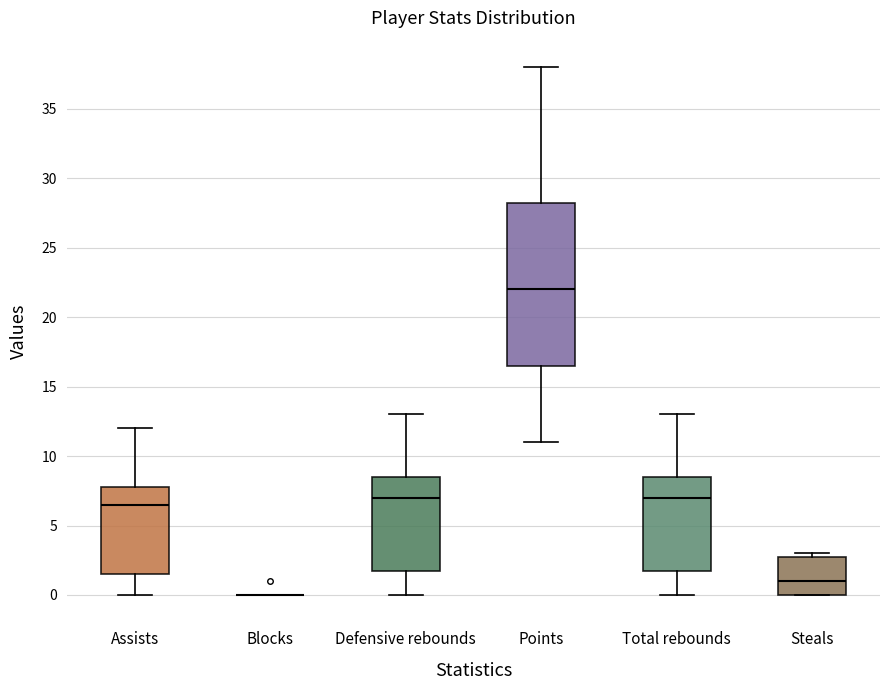

Reading left to right, transcribe this box plot: for each box, give where its median line is, the range the box spans, and where its two whiskers end, as read against the y-axis. The values are not printed on the chart, so give them approximately, as read against the axis.

Assists: median 6.5, box 1.5 to 8.0, whiskers 0.0 to 12.0
Blocks: box collapsed to a line at 0.0, whiskers 0.0 to 0.0
Defensive rebounds: median 7.0, box 2.0 to 8.5, whiskers 0.0 to 13.0
Points: median 22.0, box 16.5 to 28.5, whiskers 11.0 to 38.0
Total rebounds: median 7.0, box 2.0 to 8.5, whiskers 0.0 to 13.0
Steals: median 1.0, box 0.0 to 3.0, whiskers 0.0 to 3.0 (just above the box's upper edge)